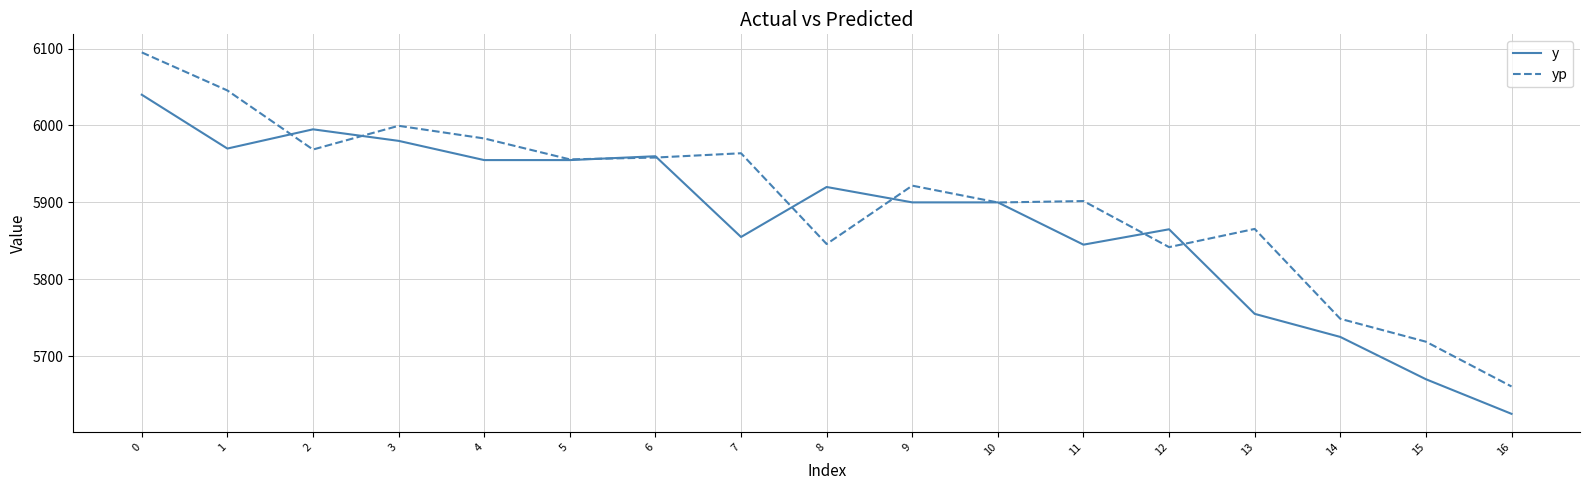

List the series in order of their overall mean, highest first.

yp, y